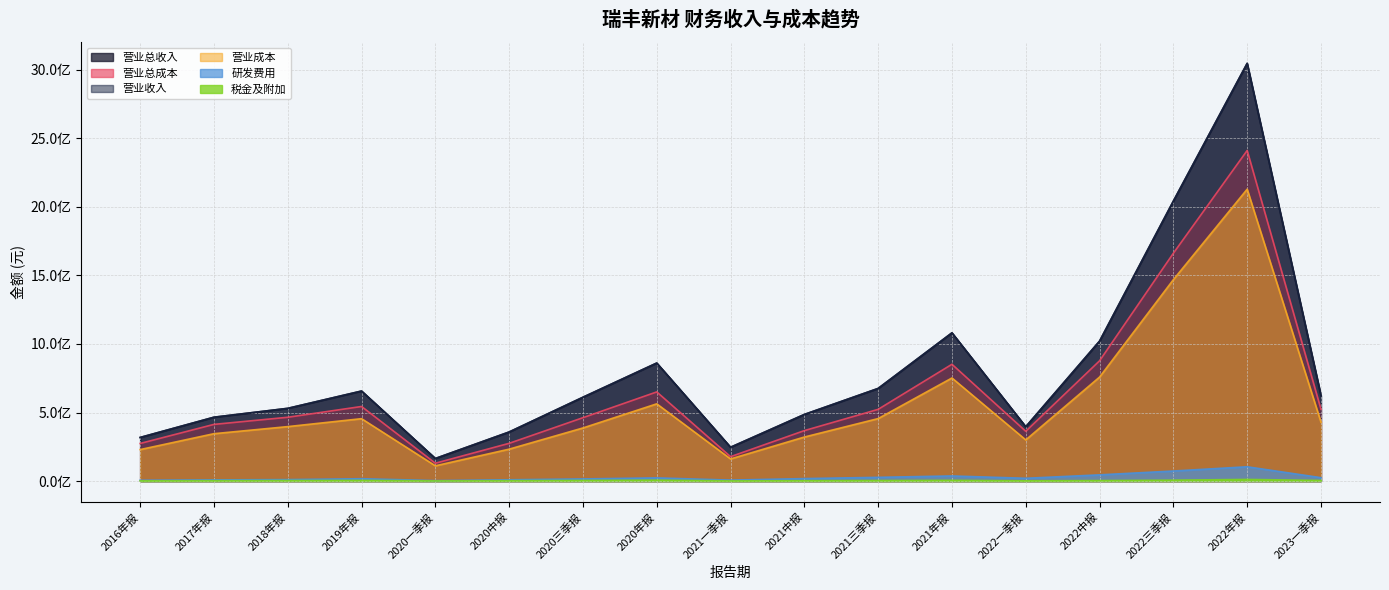

How many data points does each series have?

17